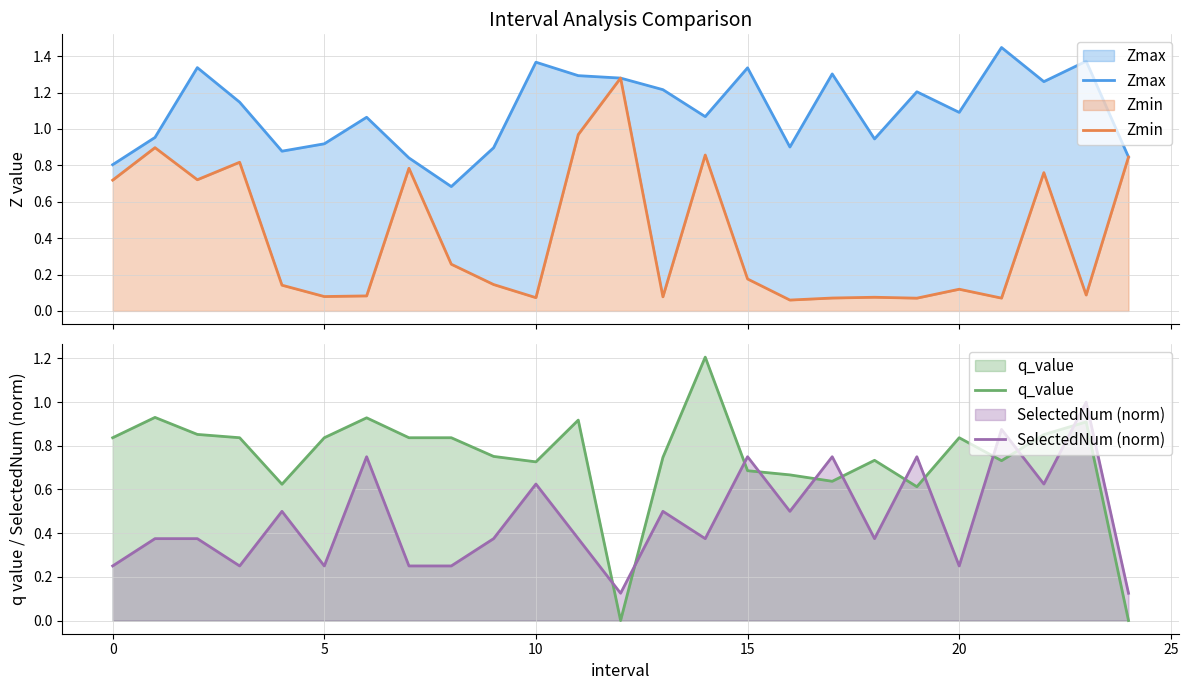

True or false: SelectedNum (norm) and q_value intersect in this chart.

True